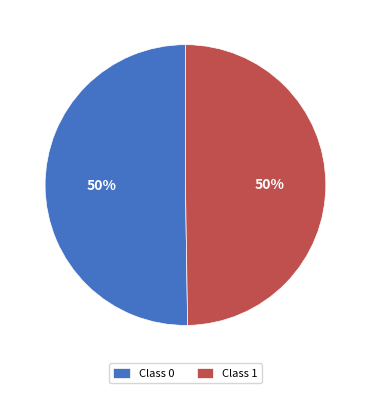

Combined, do Class 0 and Class 1 account for over 50%?

Yes